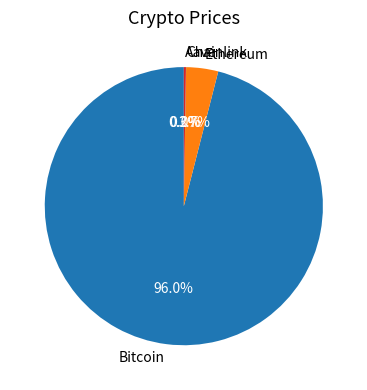

Which slice is the largest?

Bitcoin